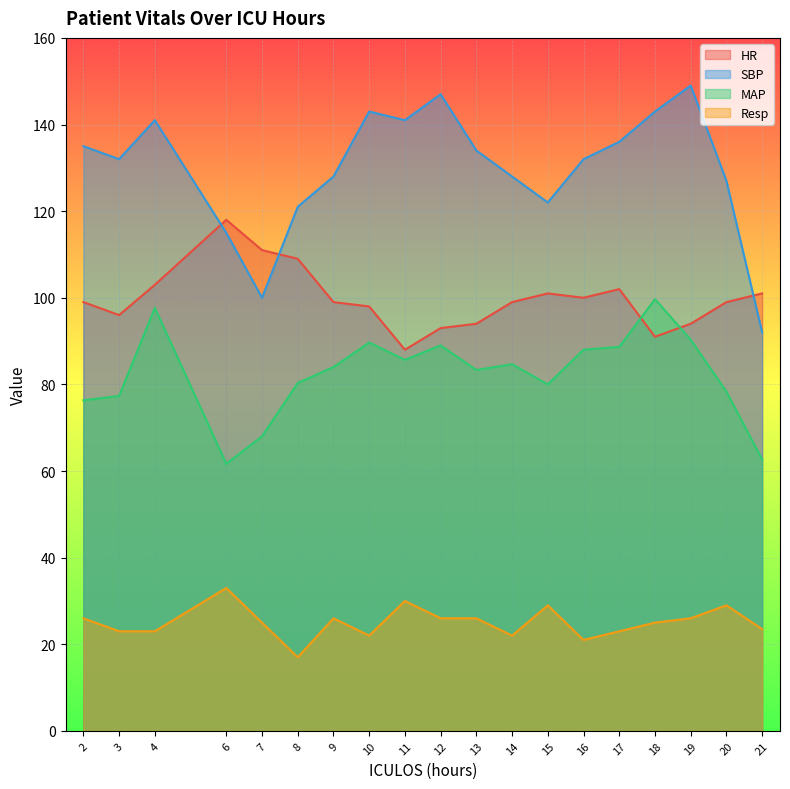

True or false: SBP and MAP intersect in this chart.

False